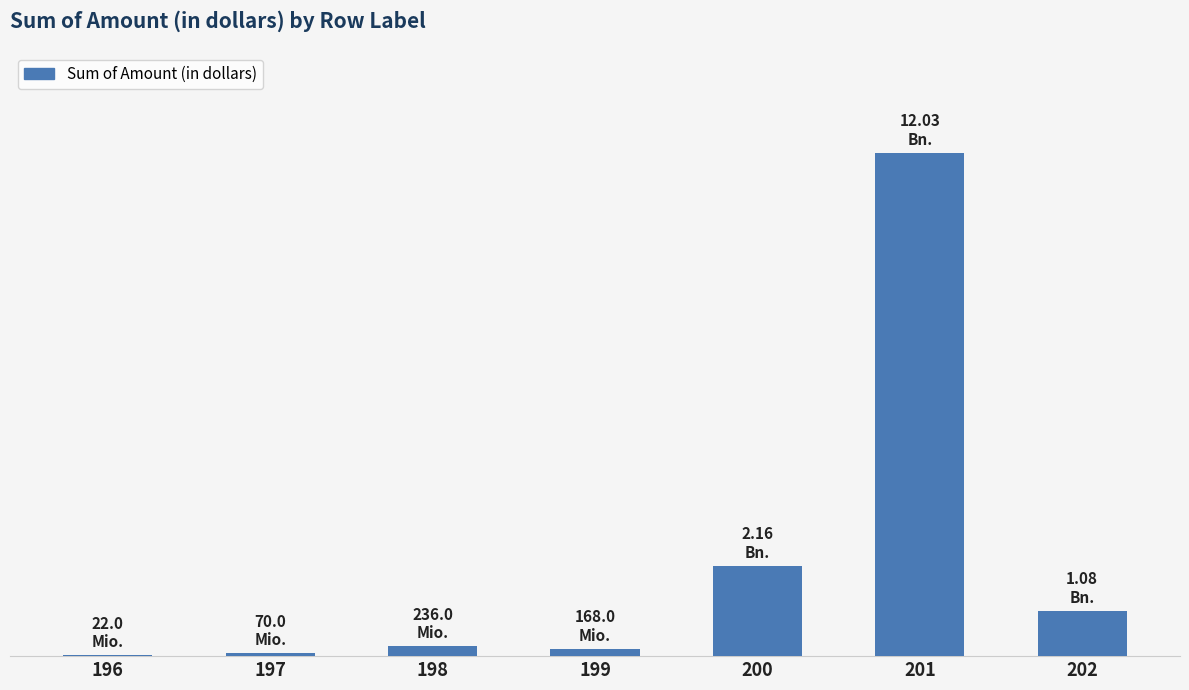

Is it true that the value at 196 is 22000000?

True